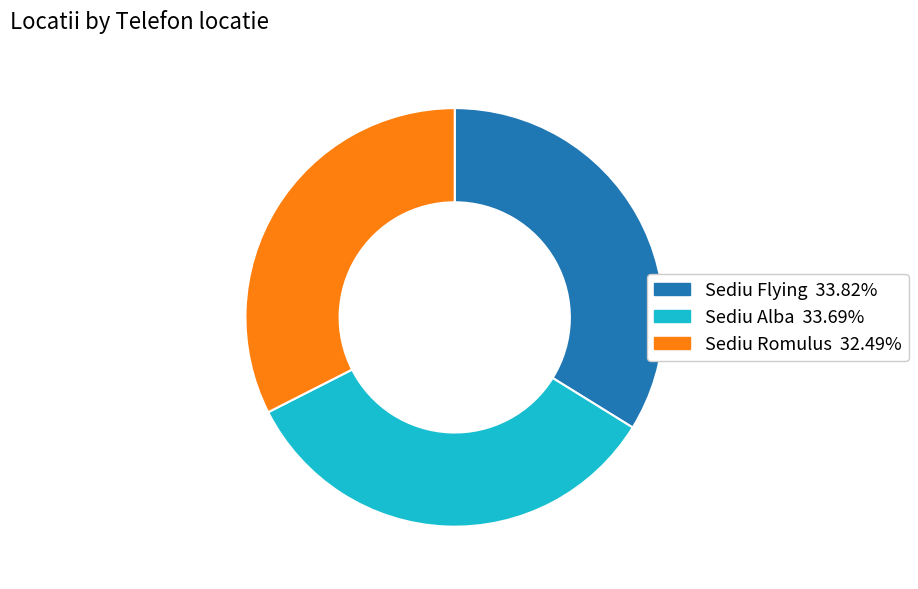

Is the sum of Sediu Flying and Sediu Romulus greater than half?

Yes